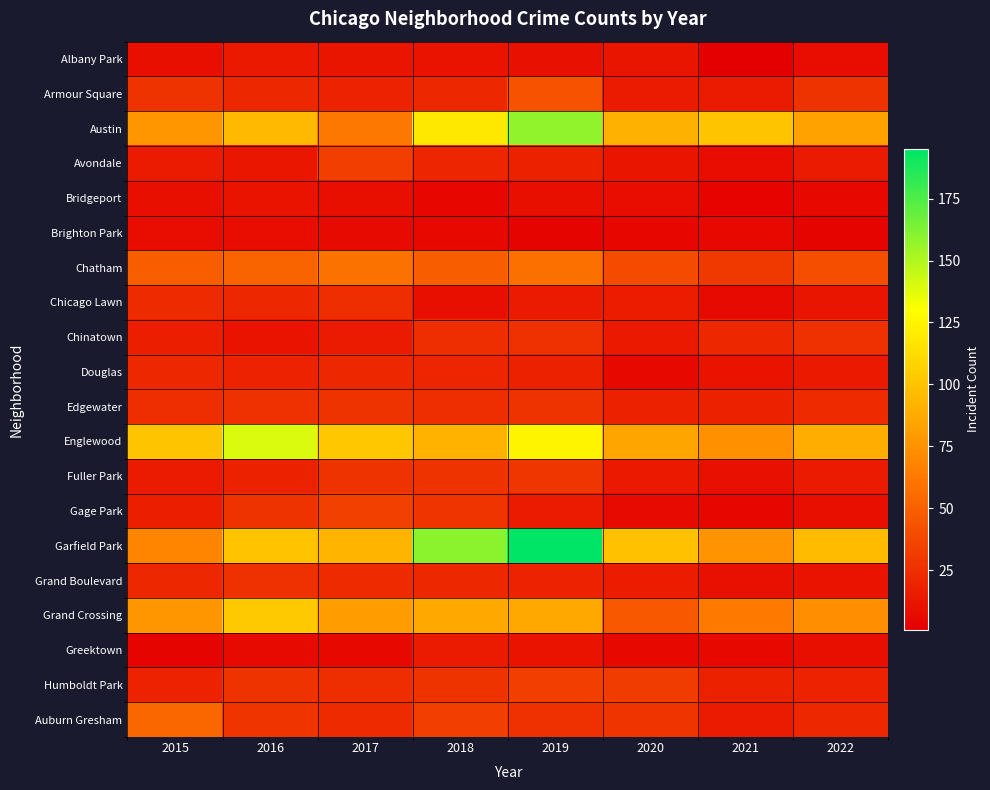

Rank the series by their maximum value, from lowest to highest.

Brighton Park, Bridgeport, Albany Park, Greektown, Douglas, Chicago Lawn, Chinatown, Grand Boulevard, Edgewater, Fuller Park, Avondale, Humboldt Park, Gage Park, Armour Square, Auburn Gresham, Chatham, Grand Crossing, Englewood, Austin, Garfield Park